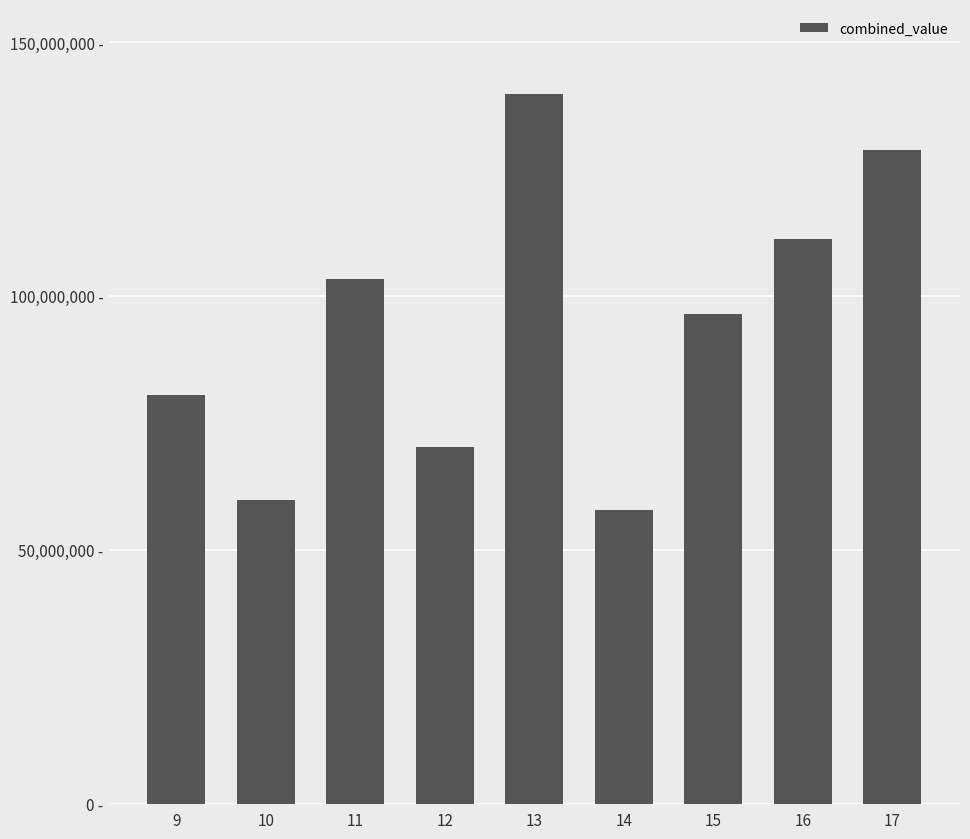

The chart shows a value of 239949023.3 at 13. True or false?

False